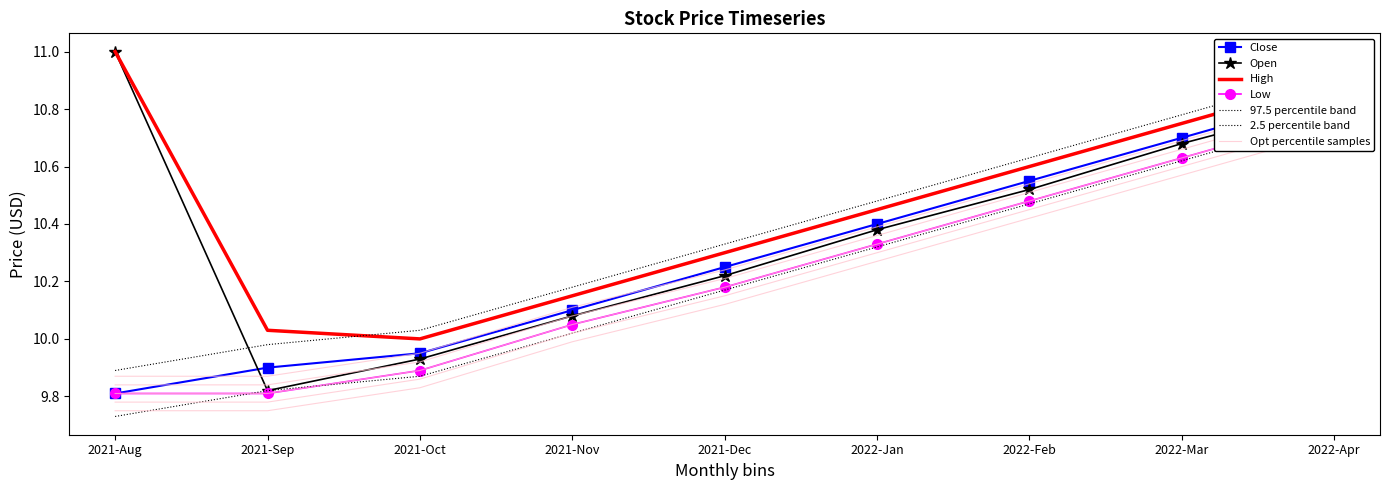

What is the greatest value displayed?

11.0